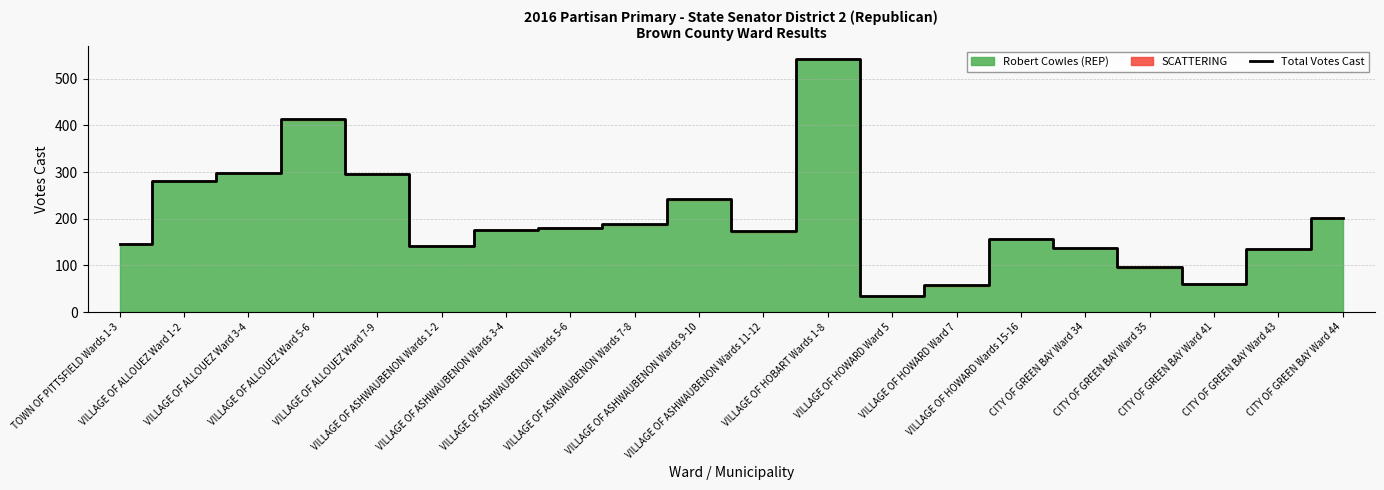

How many data points are above 175?

9